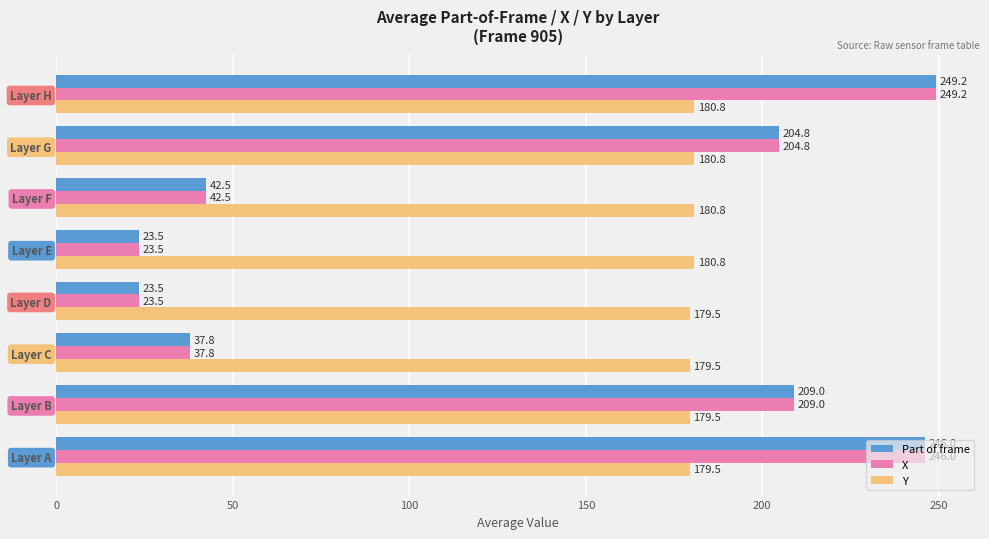

What is the minimum value for Y?

179.5